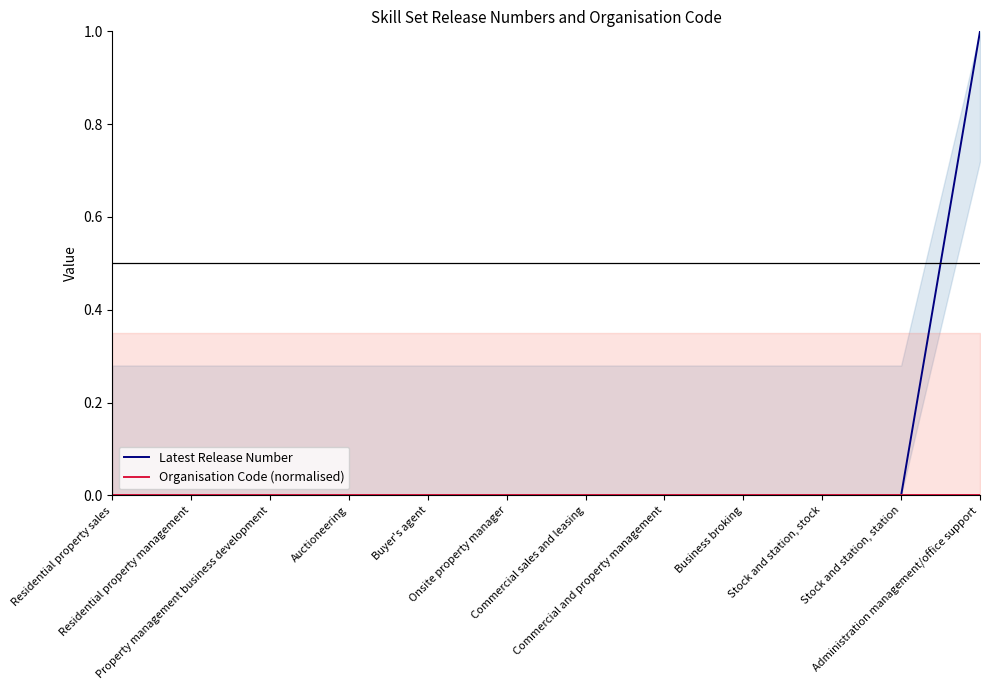

Which series has the widest spread of values?

Latest Release Number